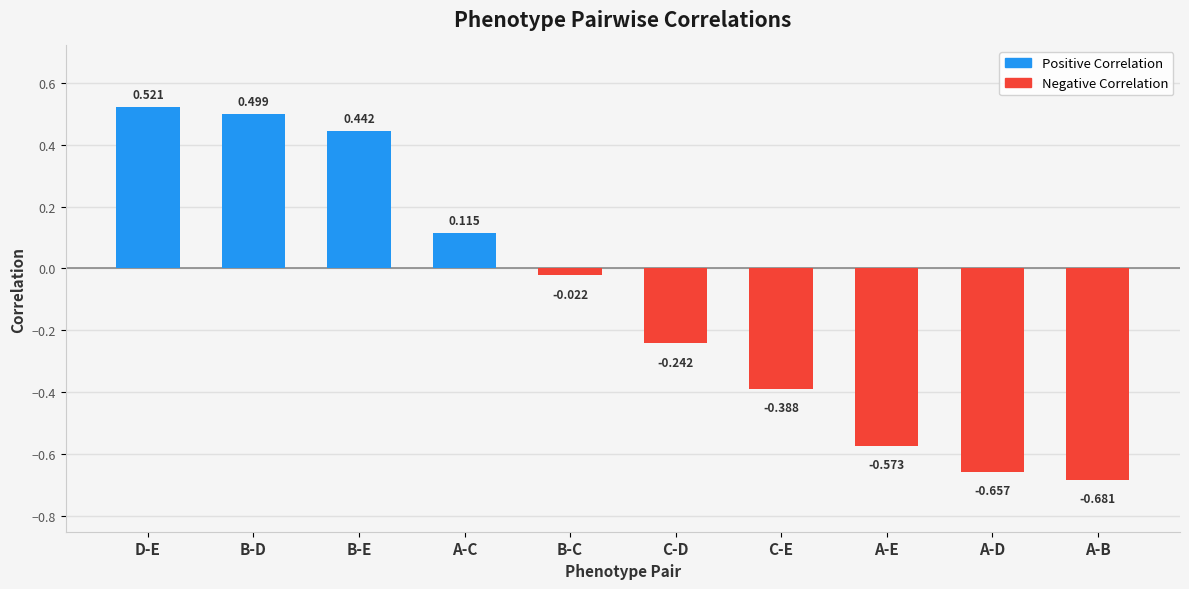

Which label corresponds to the smallest value in the chart?

A-B